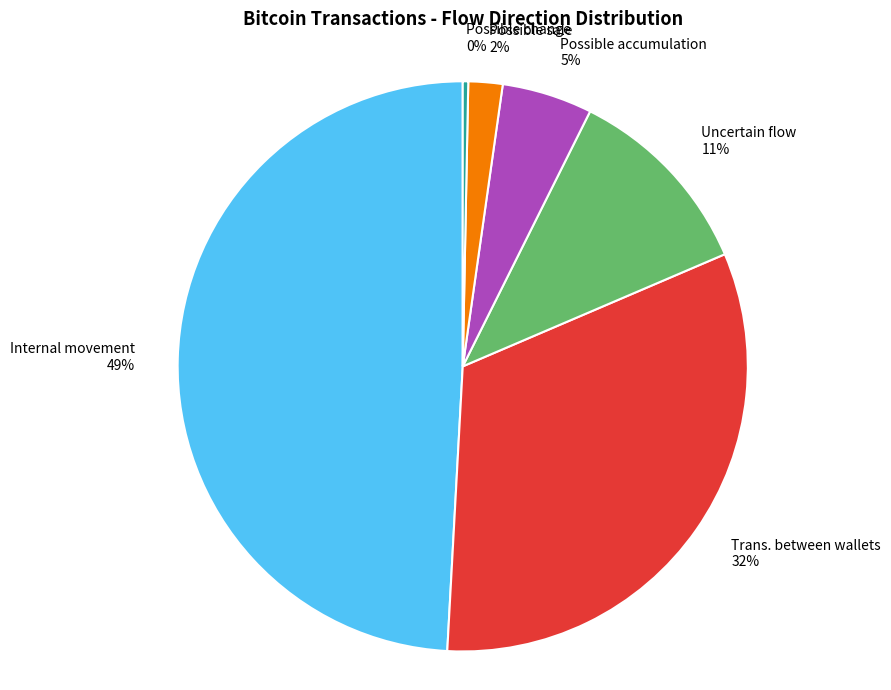

Approximately how many times larger is the value at Internal movement compared to Trans. between wallets?

1.5